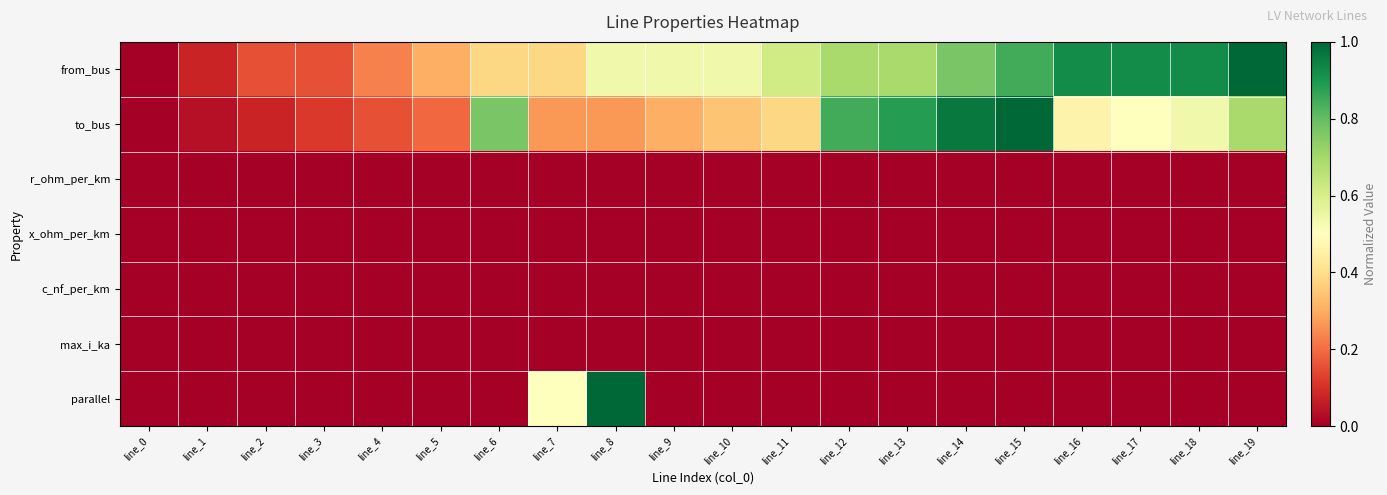

Which category has the lowest value across all series?

line_0